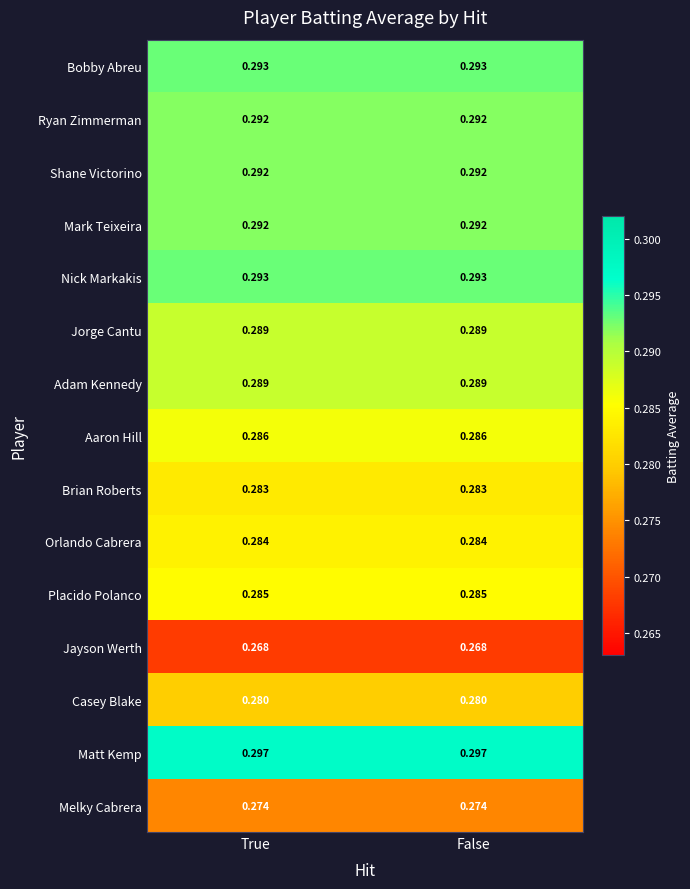

Which series has the largest total across all categories?

Matt Kemp